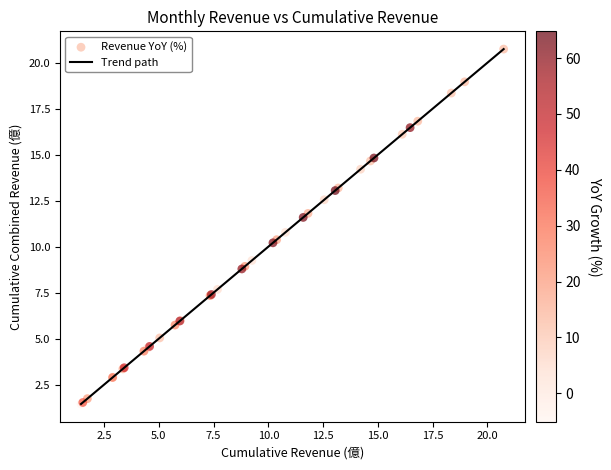

What is the maximum value shown in the chart?

20.7